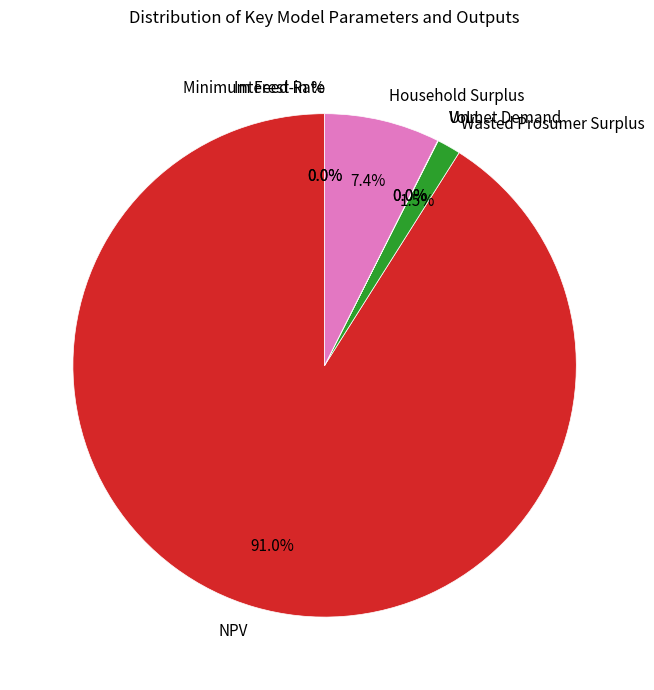

Which slice is the largest?

NPV